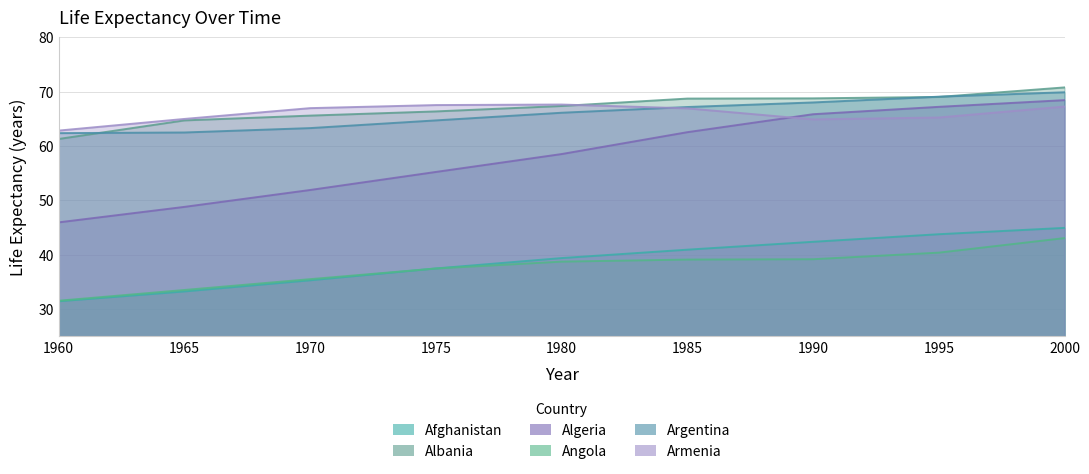

Is the value of Armenia at 1985 greater than the value of Afghanistan at 1975?

Yes